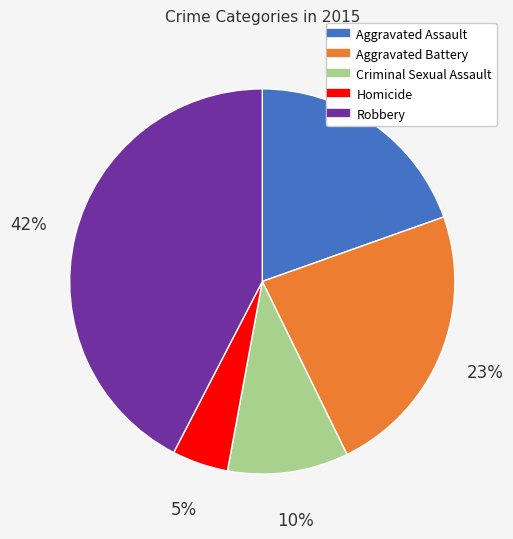

How many segments does this pie chart have?

5